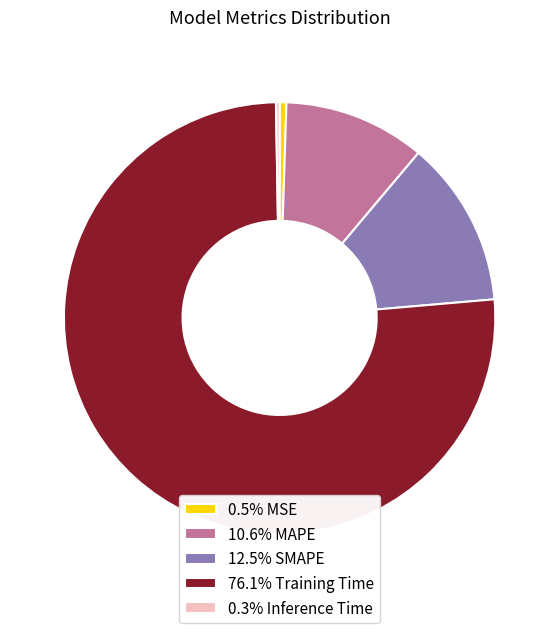

Is there any slice that represents more than half of the pie?

Yes